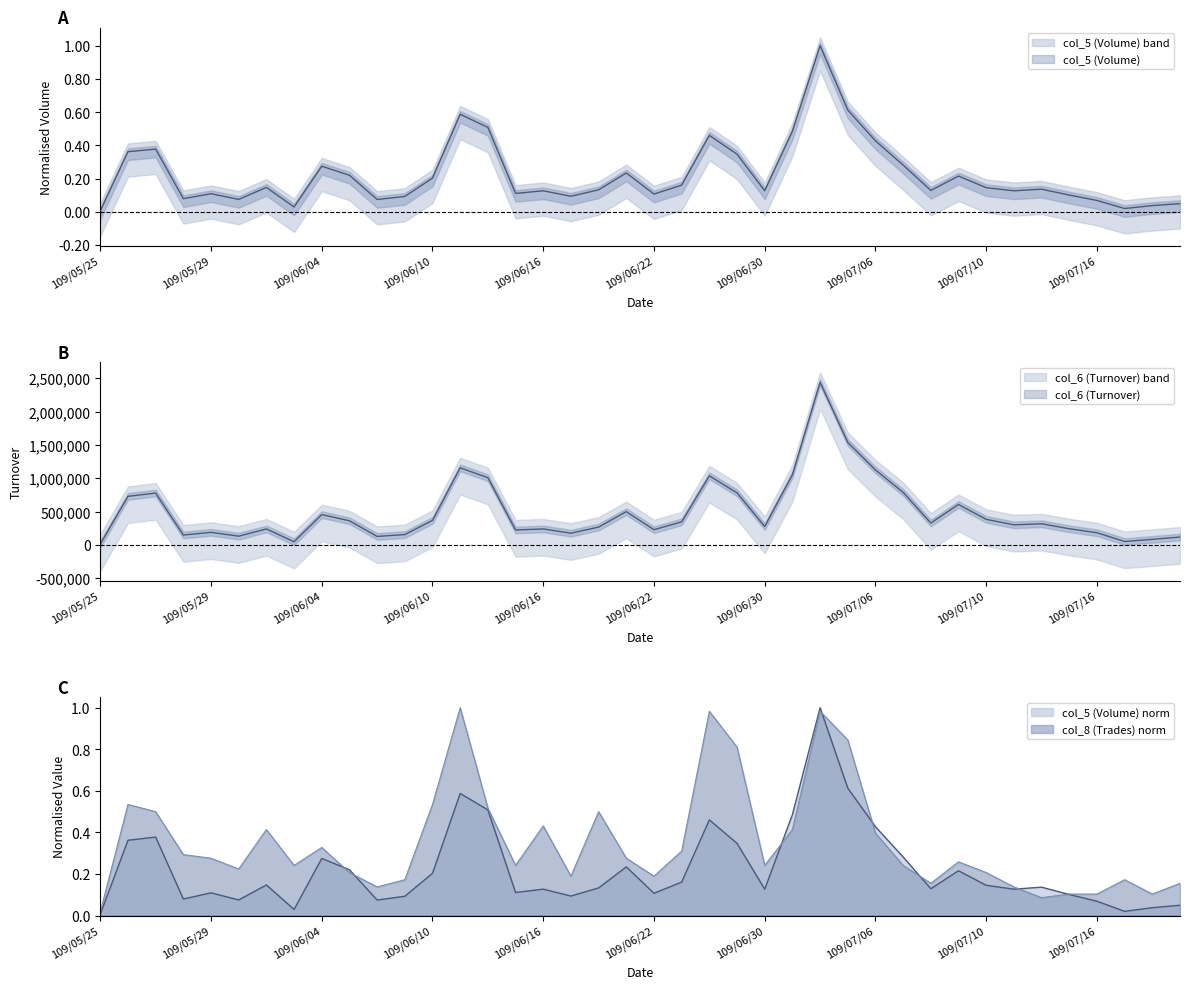

Which series has the largest range (max minus min)?

col_6 (Turnover)